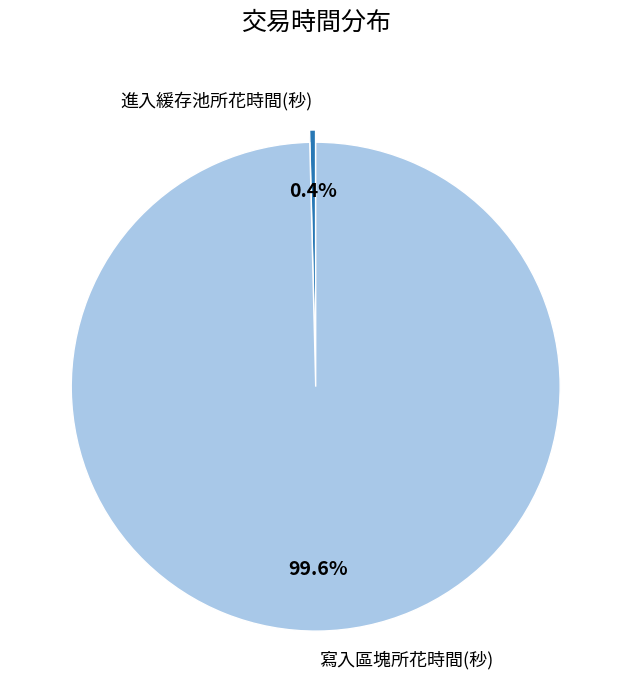

Is there a majority slice in this chart?

Yes